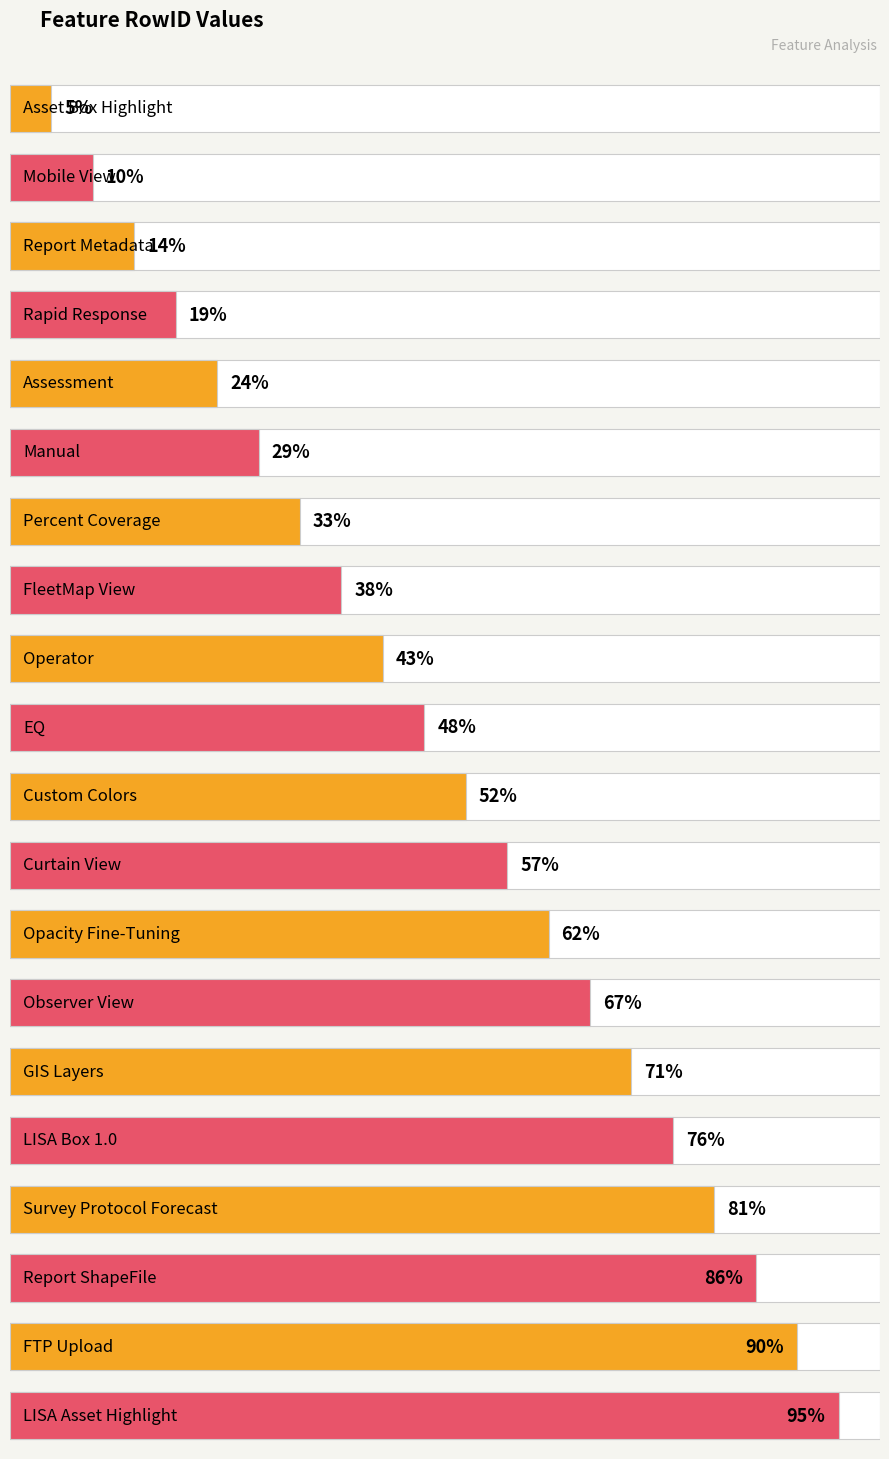

What position from the left is Opacity Fine-Tuning?

13